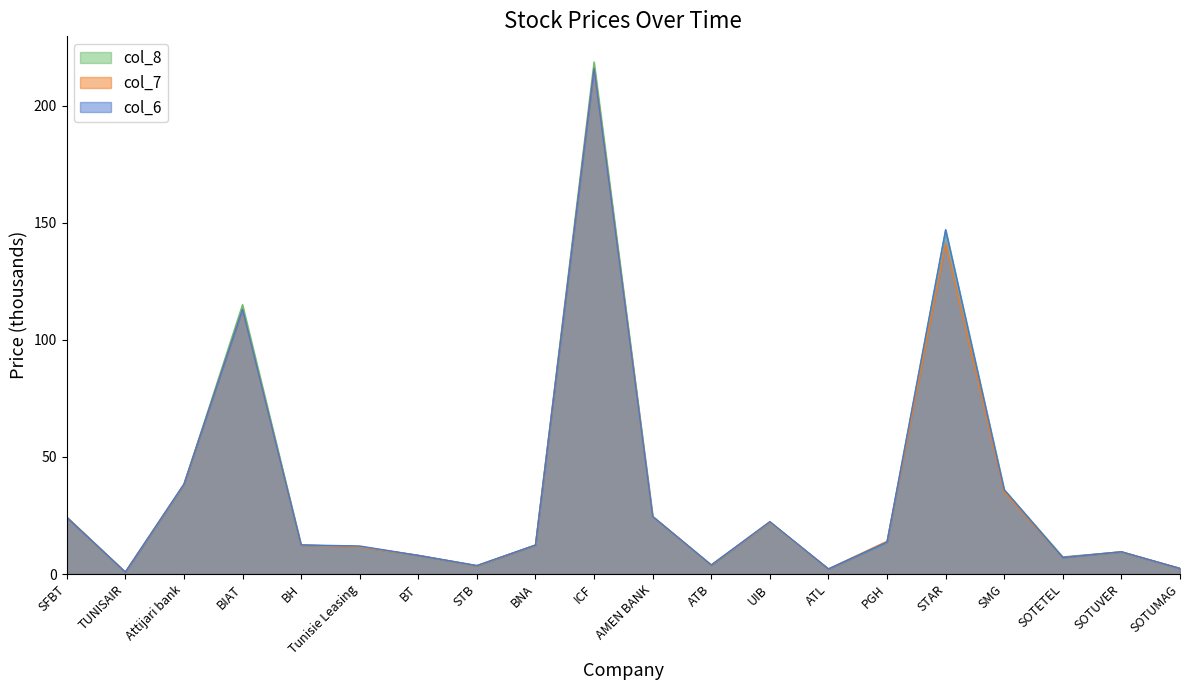

At which label does col_8 first exceed 12?

SFBT